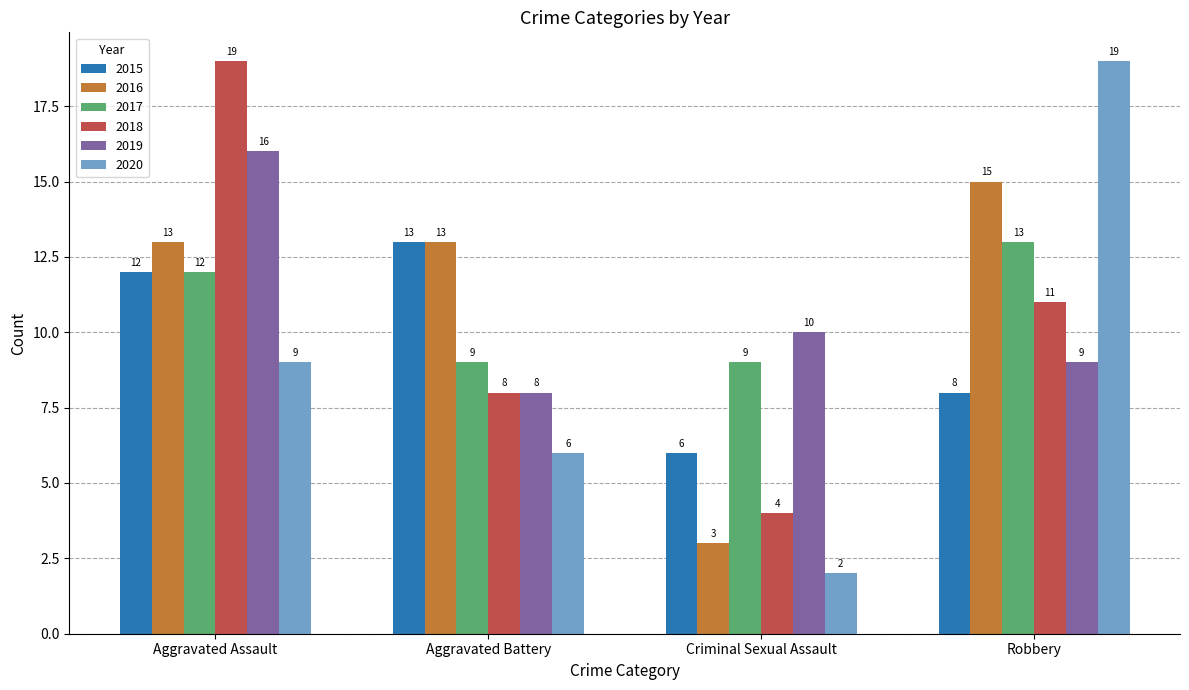

Which series has the widest spread of values?

2020